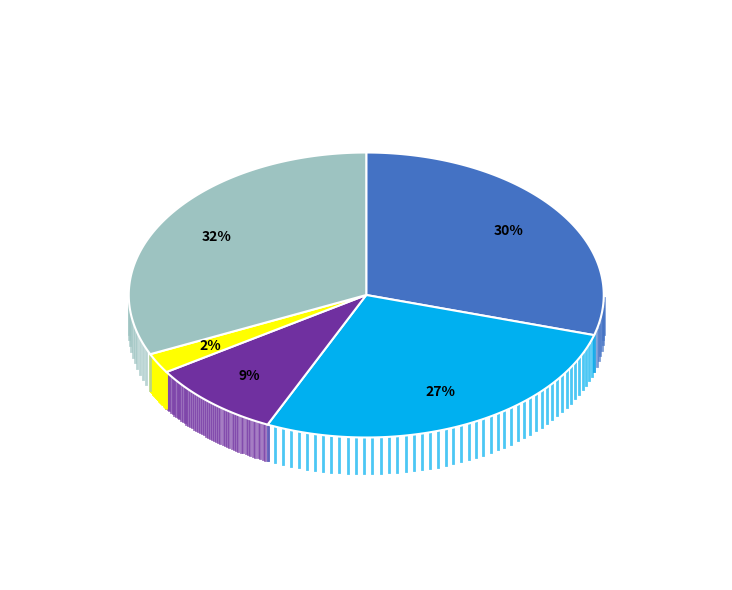

Do Aggravated Battery and Homicide together represent more than half of the pie?

No